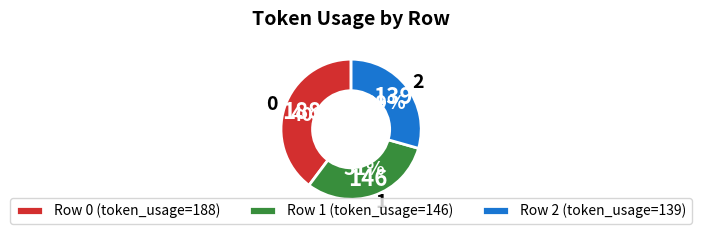

Approximately how many times larger is the value at Row 1 (token_usage=146) compared to Row 2 (token_usage=139)?

1.1